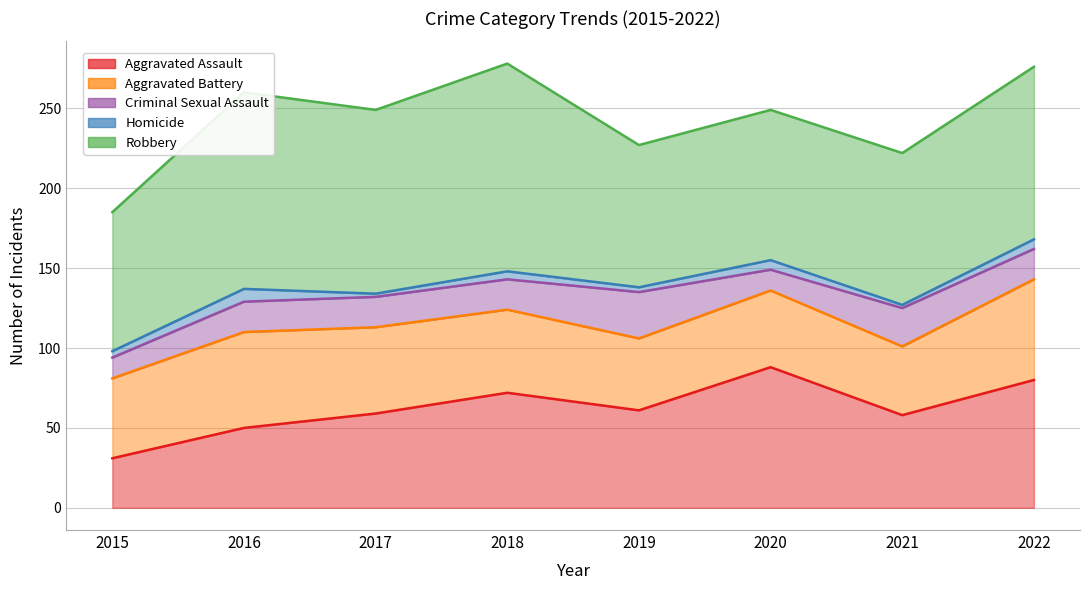

Reading left to right, what are all the values shown in this chart?

Aggravated Assault: 2015=31	2016=50	2017=59	2018=72	2019=61	2020=88	2021=58	2022=80
Aggravated Battery: 2015=50	2016=60	2017=54	2018=52	2019=45	2020=48	2021=43	2022=63
Criminal Sexual Assault: 2015=13	2016=19	2017=19	2018=19	2019=29	2020=13	2021=24	2022=19
Homicide: 2015=4	2016=8	2017=2	2018=5	2019=3	2020=6	2021=2	2022=6
Robbery: 2015=87	2016=123	2017=115	2018=130	2019=89	2020=94	2021=95	2022=108